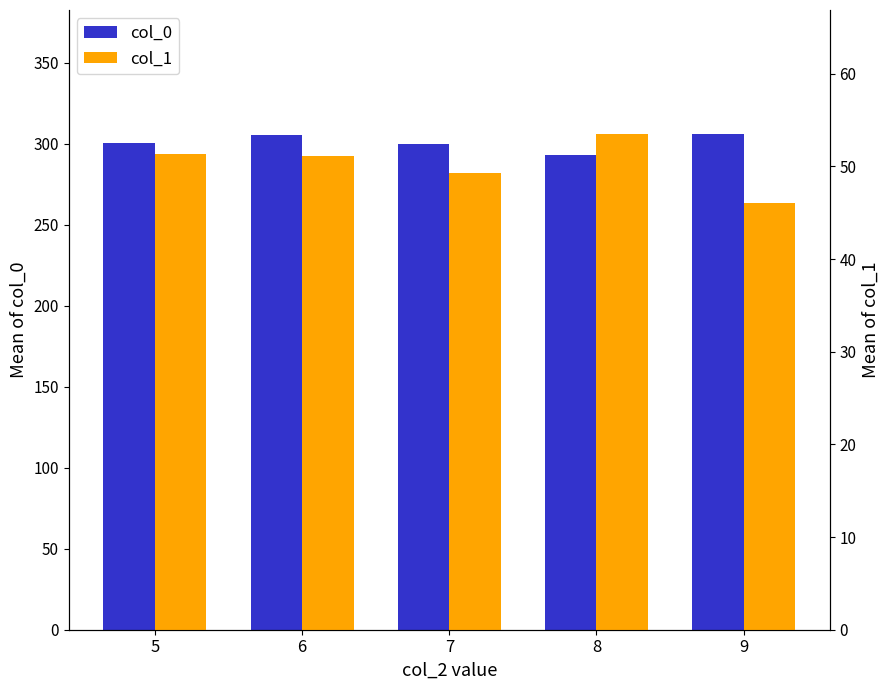

What is the difference between the highest and lowest values at 5?

249.0